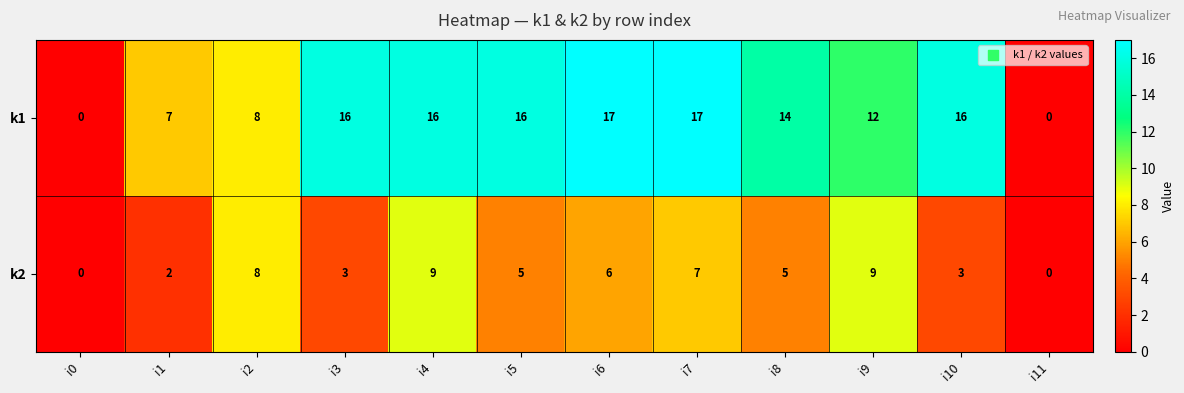

What is the average value of the k2 series?

5